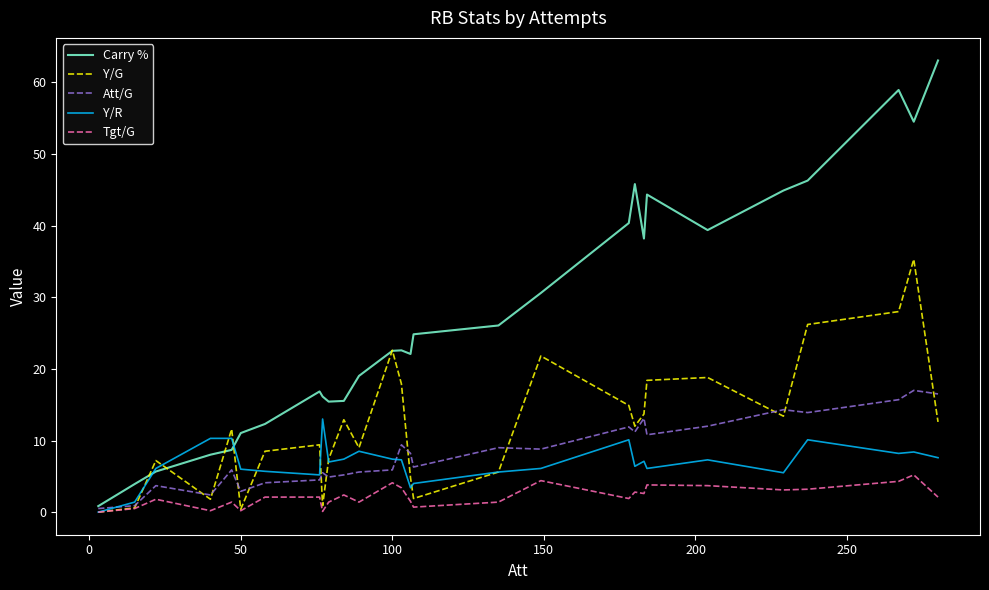

Rank the series by their maximum value, from highest to lowest.

Carry %, Y/G, Att/G, Y/R, Tgt/G